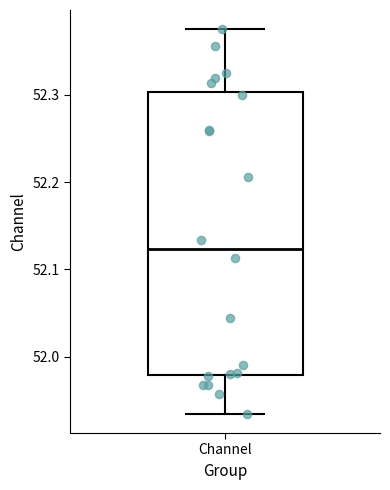

Where is the lower edge of the box for Channel on the y-axis? The values are not printed on the chart, so give them approximately, as read against the axis.

51.98